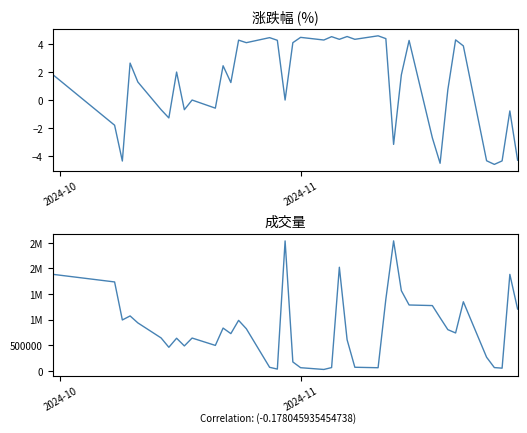

How many values in the 涨跌幅 series exceed 1?

23